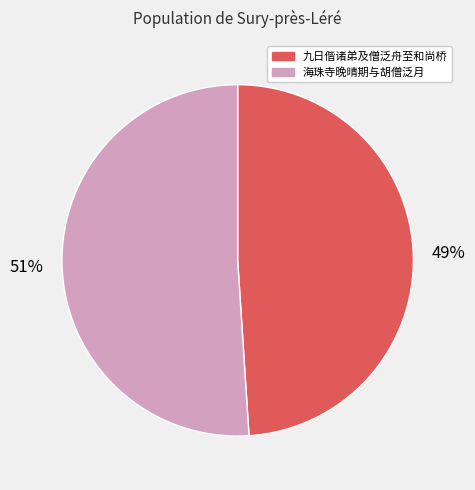

Which slice is the largest?

海珠寺晚晴期与胡僧泛月